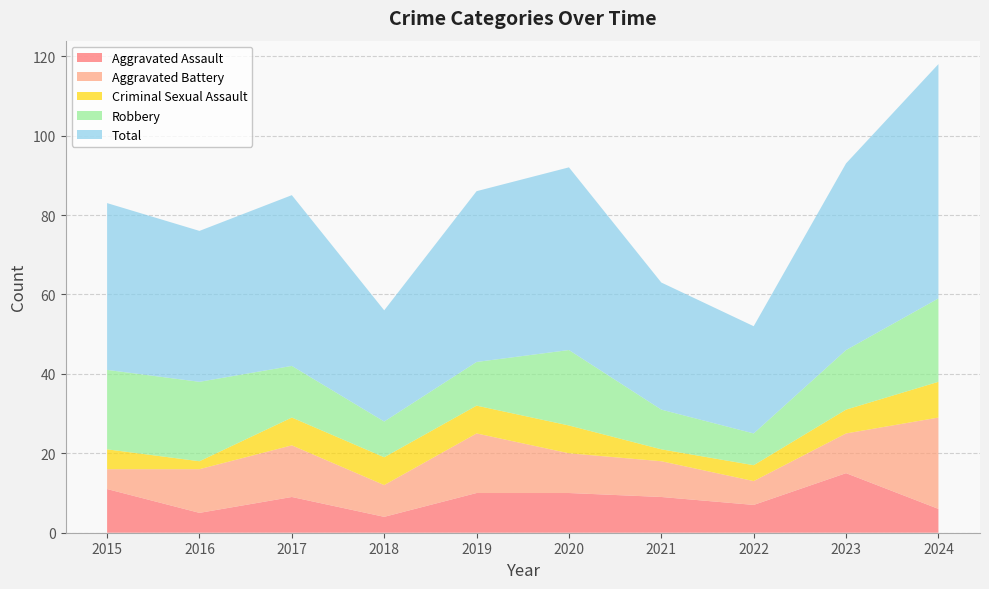

Reading left to right, list all the values displayed in this chart.

Aggravated Assault: 2015=11	2016=5	2017=9	2018=4	2019=10	2020=10	2021=9	2022=7	2023=15	2024=6
Aggravated Battery: 2015=5	2016=11	2017=13	2018=8	2019=15	2020=10	2021=9	2022=6	2023=10	2024=23
Criminal Sexual Assault: 2015=5	2016=2	2017=7	2018=7	2019=7	2020=7	2021=3	2022=4	2023=6	2024=9
Robbery: 2015=20	2016=20	2017=13	2018=9	2019=11	2020=19	2021=10	2022=8	2023=15	2024=21
Total: 2015=42	2016=38	2017=43	2018=28	2019=43	2020=46	2021=32	2022=27	2023=47	2024=59